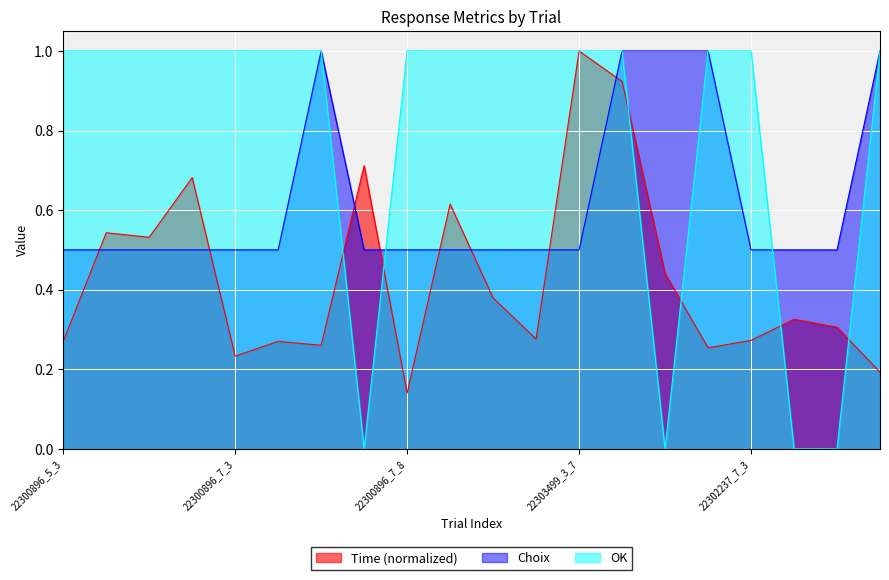

Does the chart display data point markers on the line(s)?

No